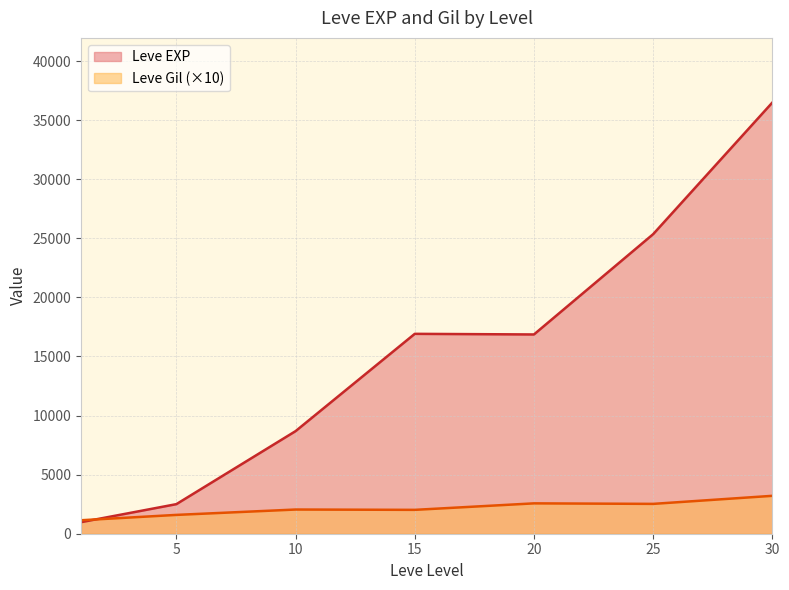

What is the lowest value of the Leve Gil series?

101